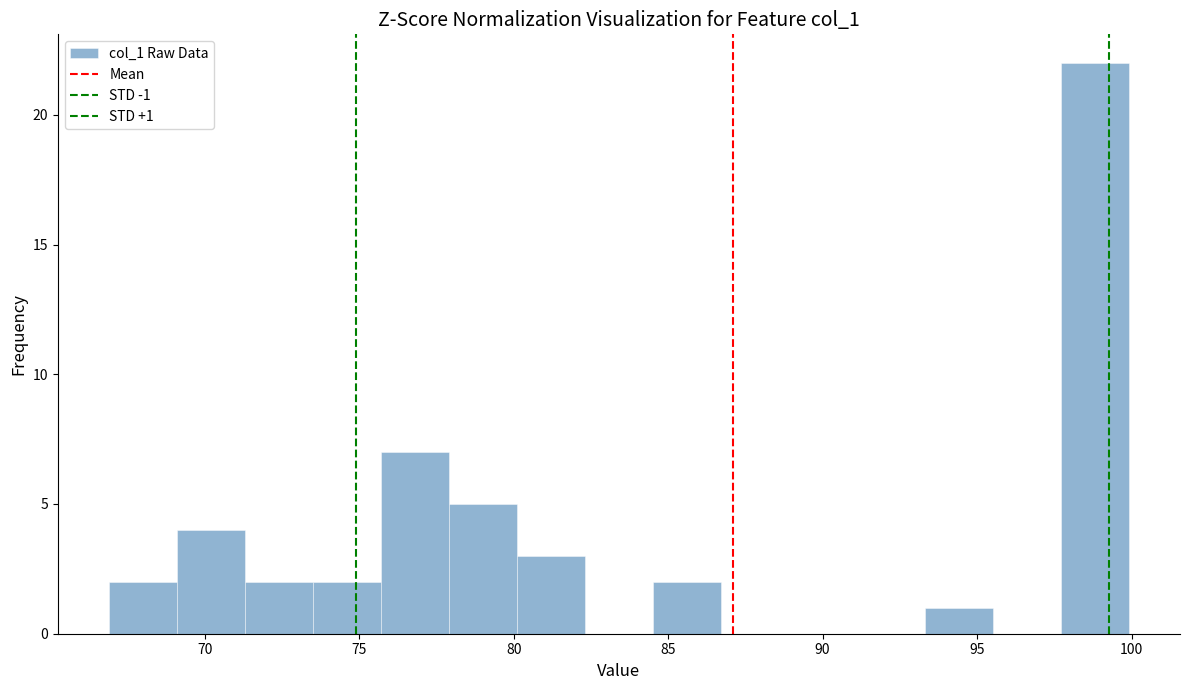

Which range on the x-axis has the tallest bar?

97.5 to 100.0